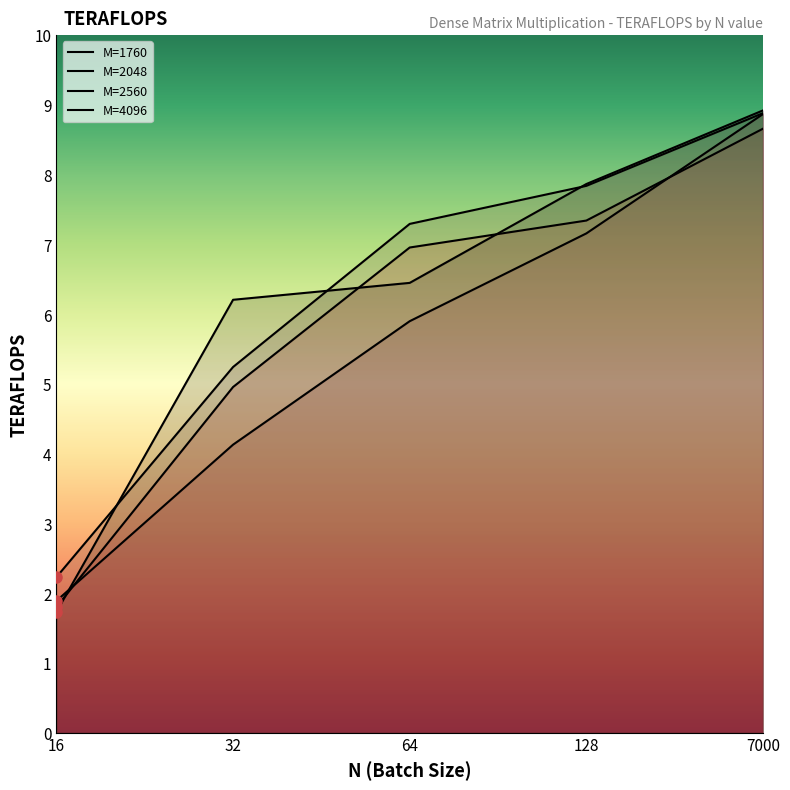

How many times do M=4096 and M=2048 cross each other?

1